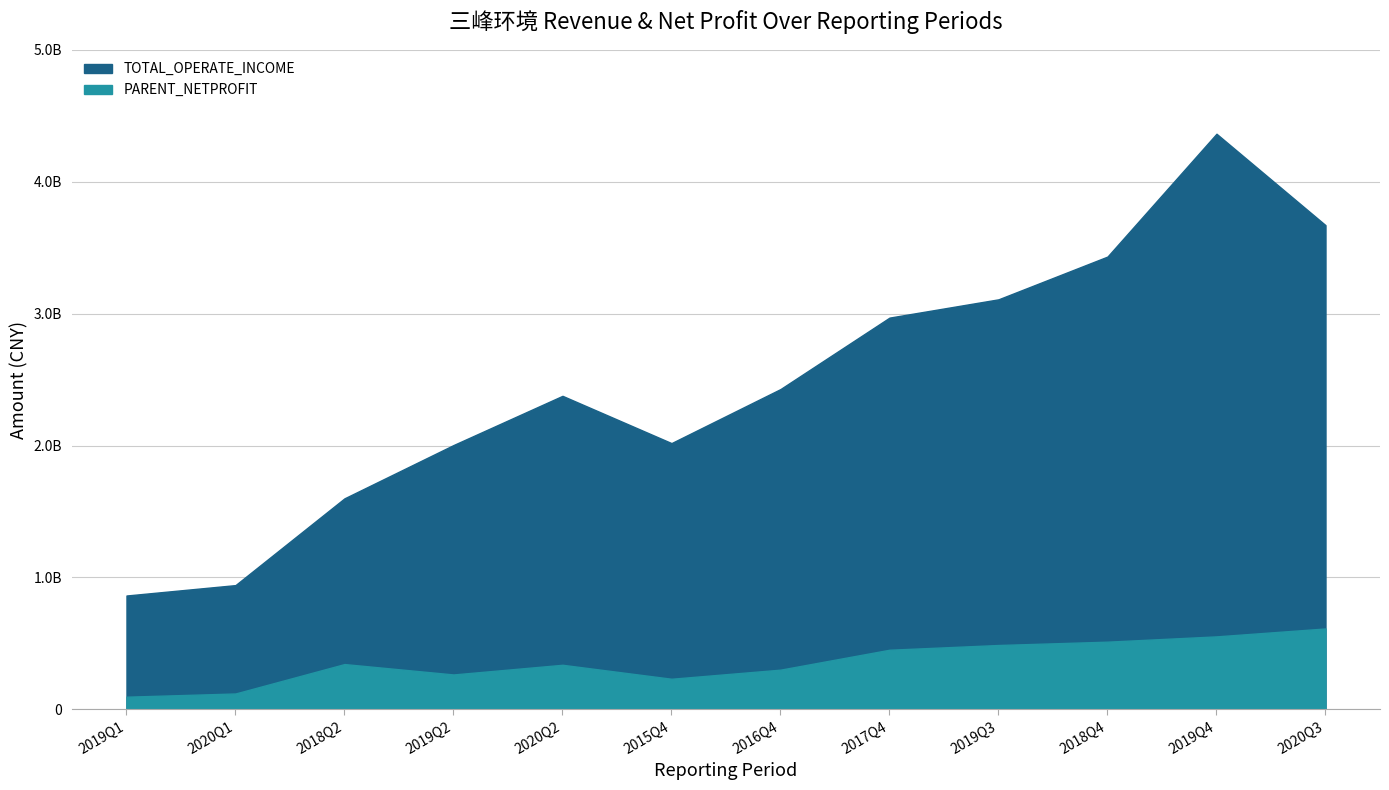

What is the smallest value displayed?

96323363.4